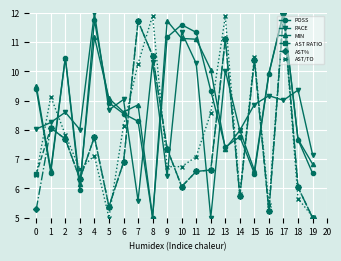

Where do AST/TO and PACE first cross each other?

0 and 1